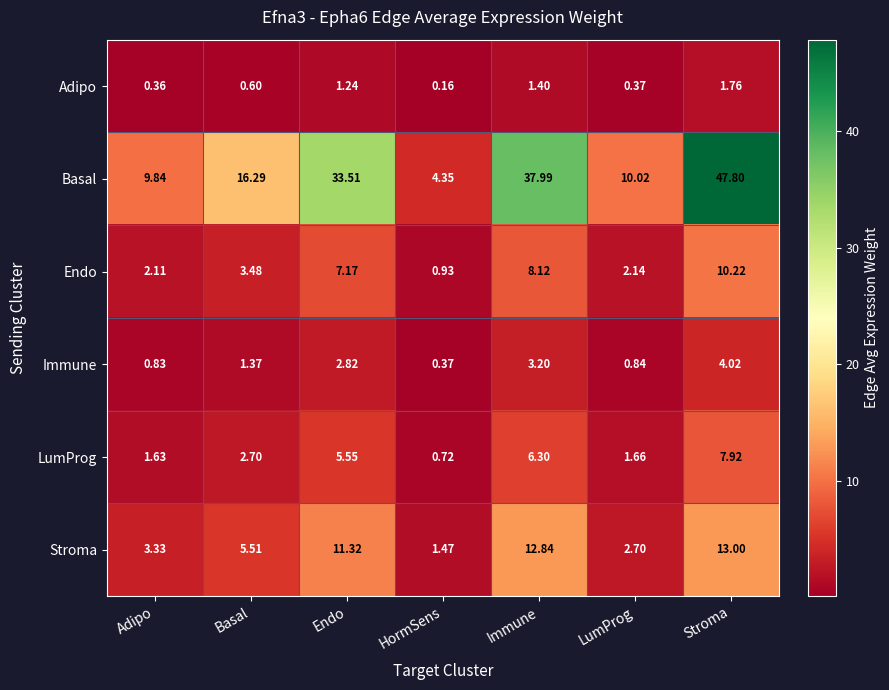

Where does the Stroma series first go above 5?

Basal